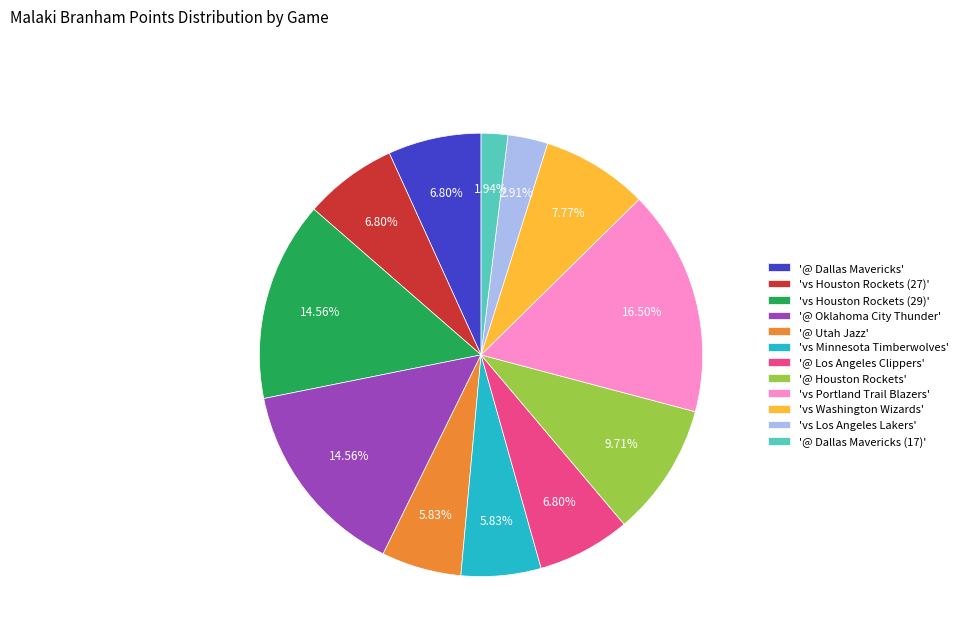

Combined, do 'vs Portland Trail Blazers' and '@ Houston Rockets' account for over 50%?

No